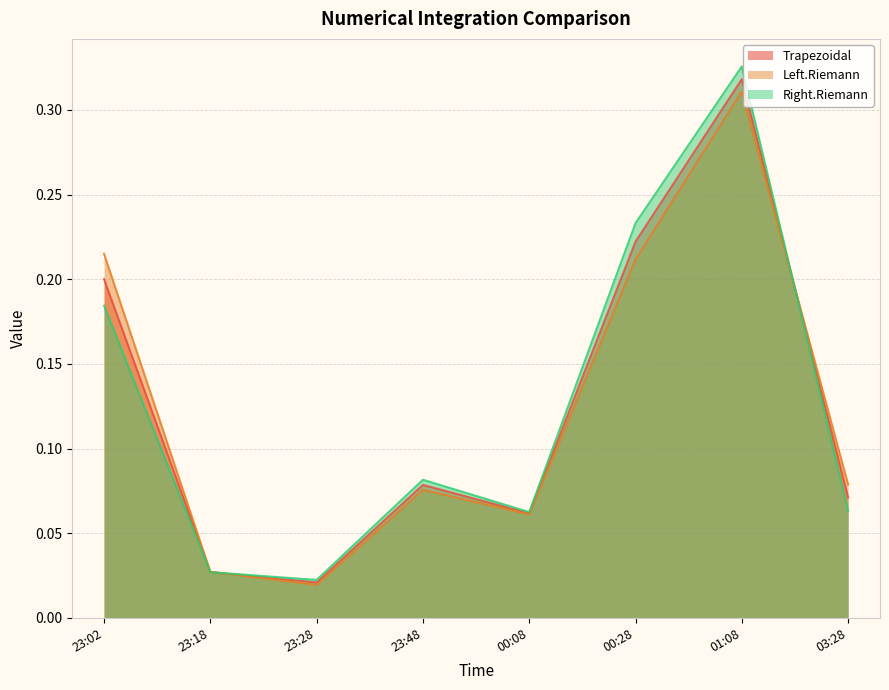

What is the difference between the maximum and minimum values in the Right.Riemann series?

0.3